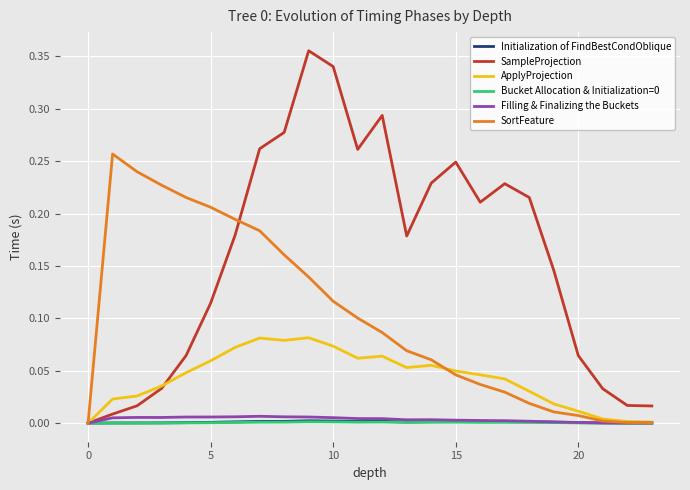

Which series has the largest range (max minus min)?

SampleProjection